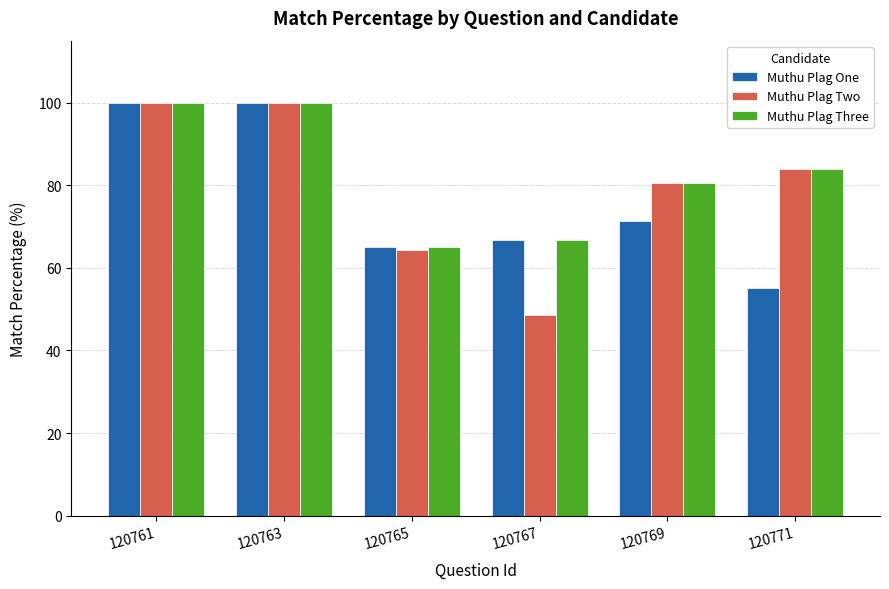

What is the maximum value shown in the chart?

100.0